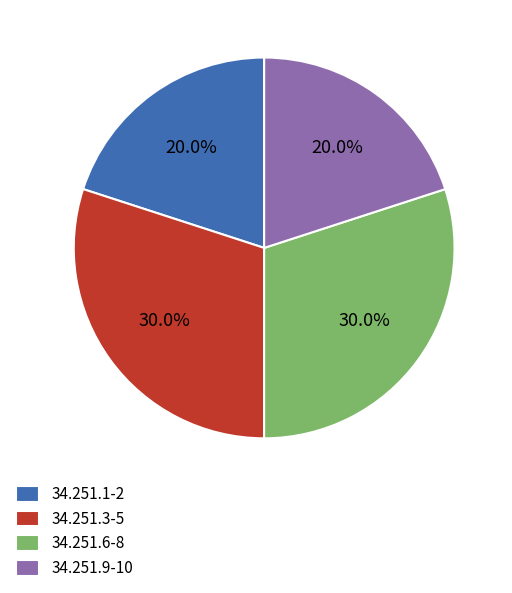

Approximately how many times larger is the value at 34.251.6-8 compared to 34.251.3-5?

1.0